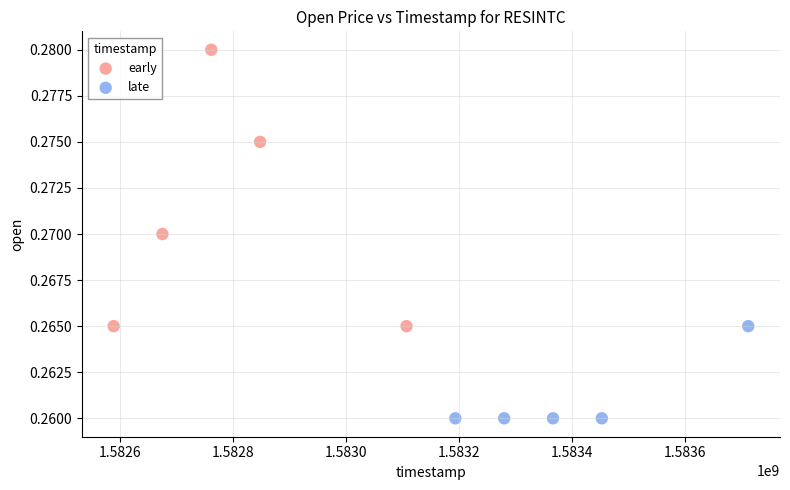

Which series contains the lowest Y value?

late